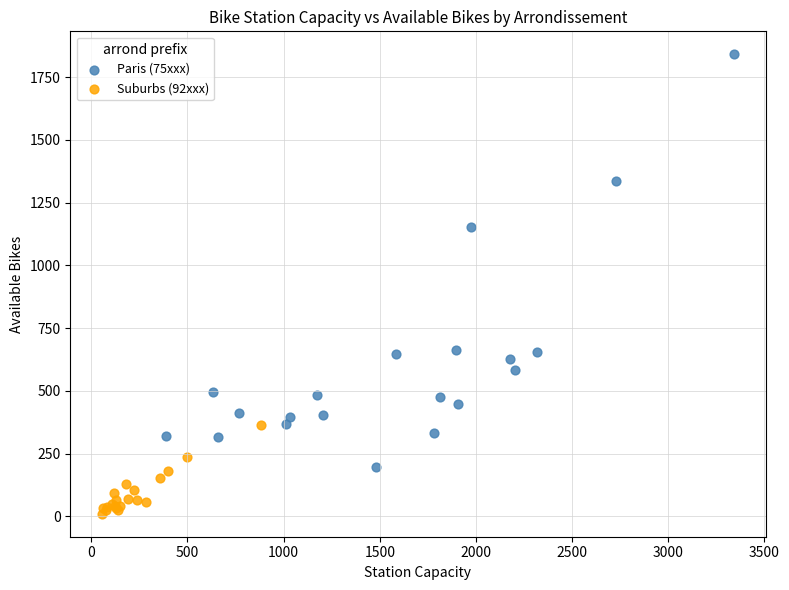

Which series reaches the maximum Y coordinate?

Paris (75xxx)